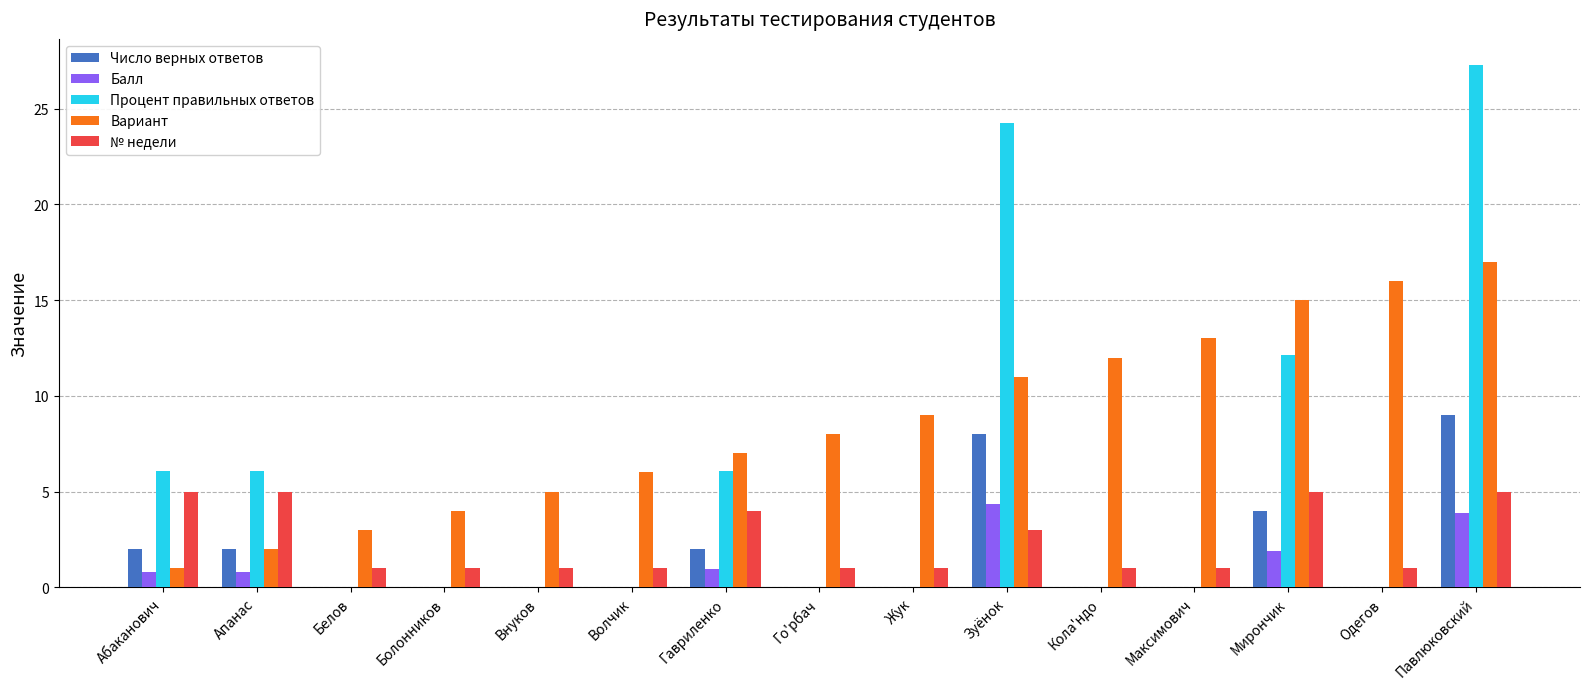

Is the value of Балл at Жук greater than the value of Процент правильных ответов at Апанас?

No